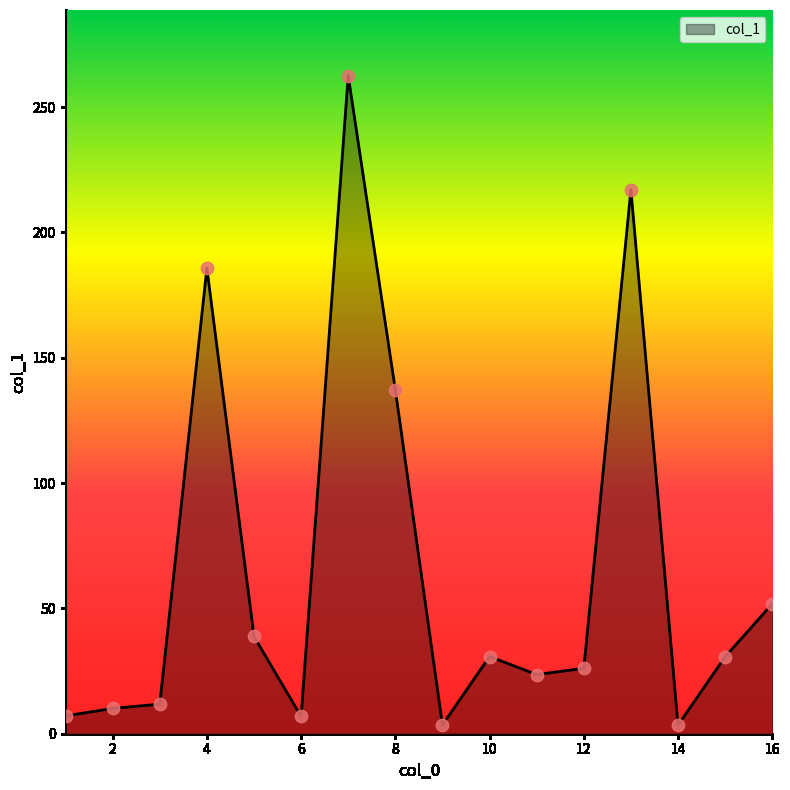

What is the greatest value displayed?

262.5